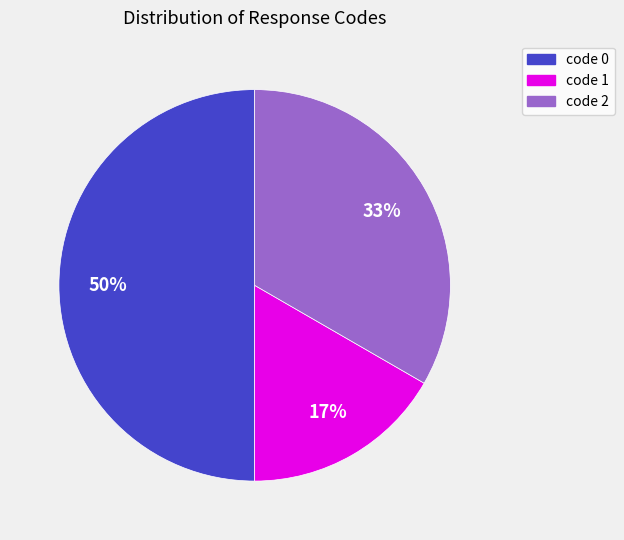

To the nearest percent, what is the average slice percentage?

33%